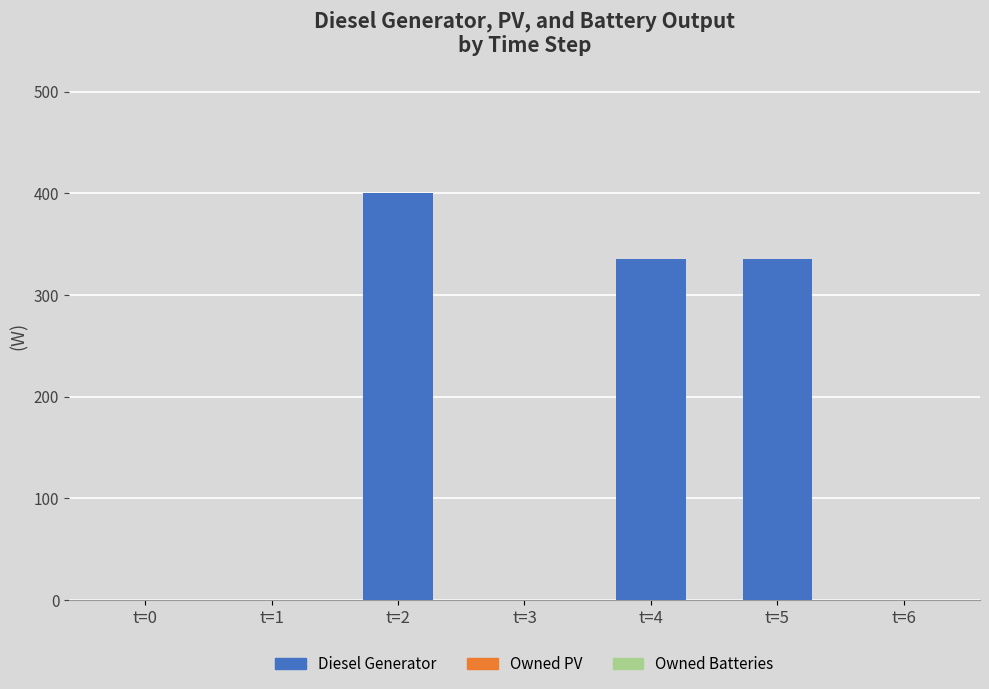

Is it true that the value at t=0 is -223?

False